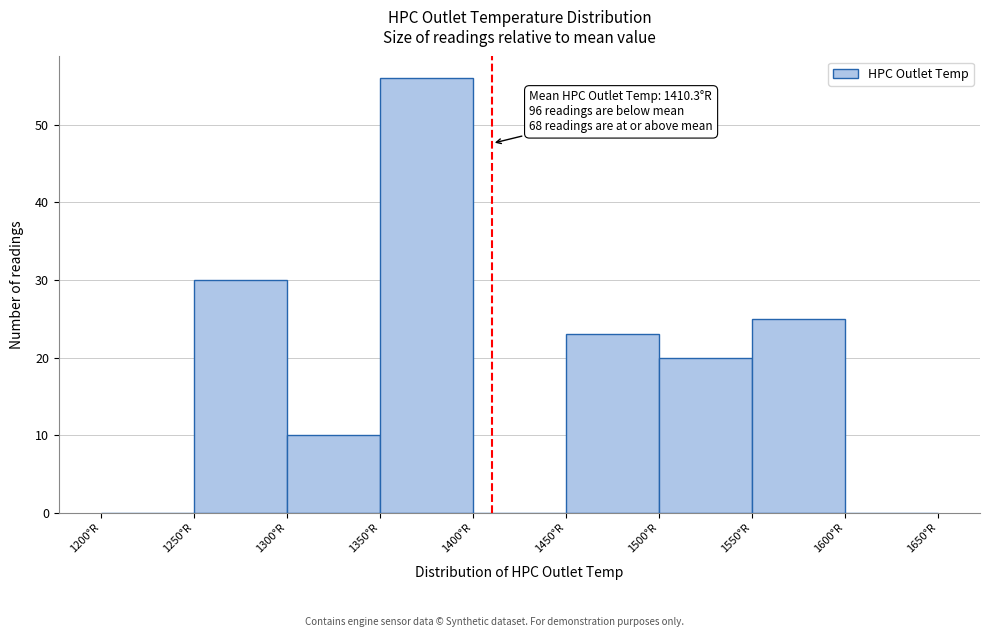

Which range on the x-axis has the tallest bar?

1350 to 1400